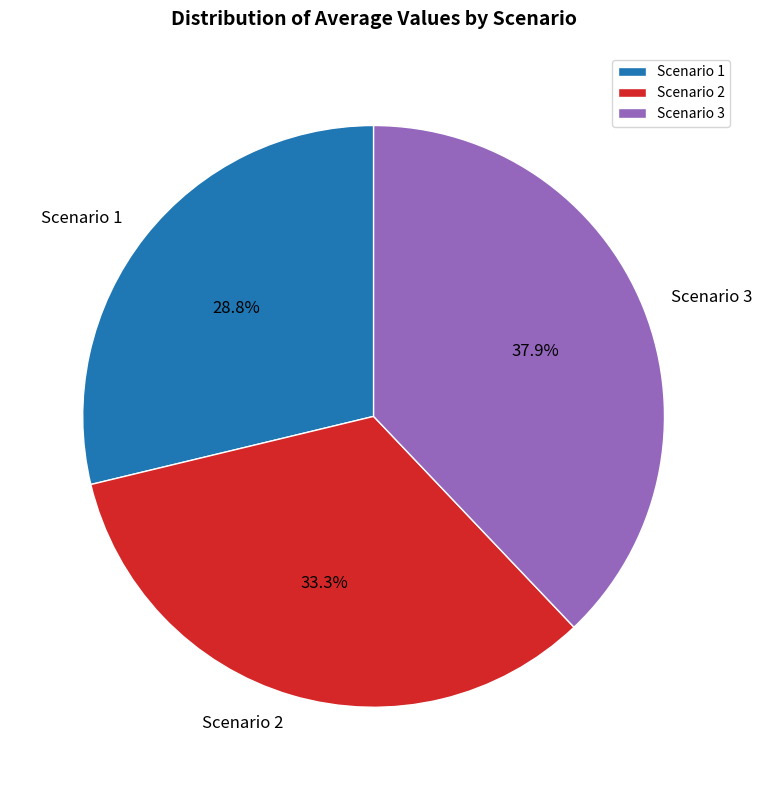

Count the number of slices in the pie.

3